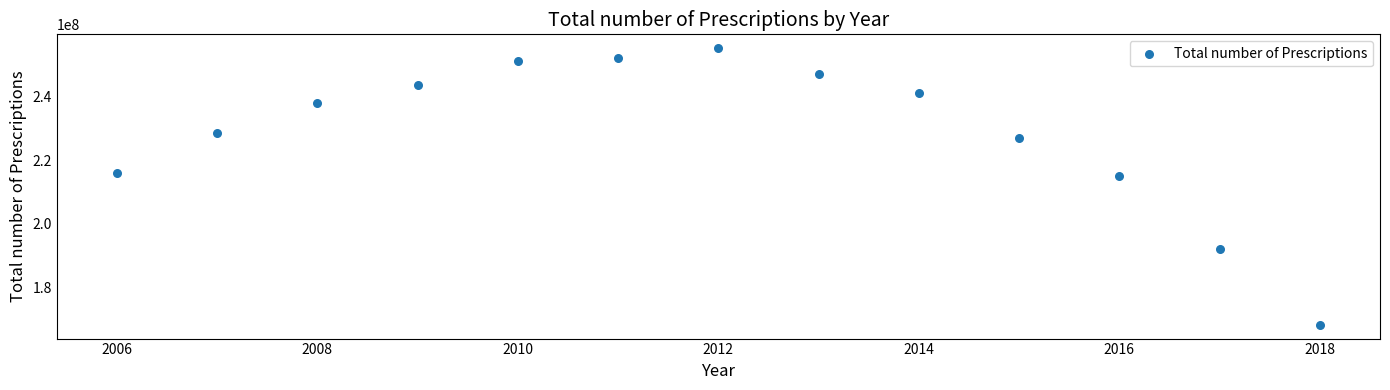

What is the range of X values (max minus min)?

12